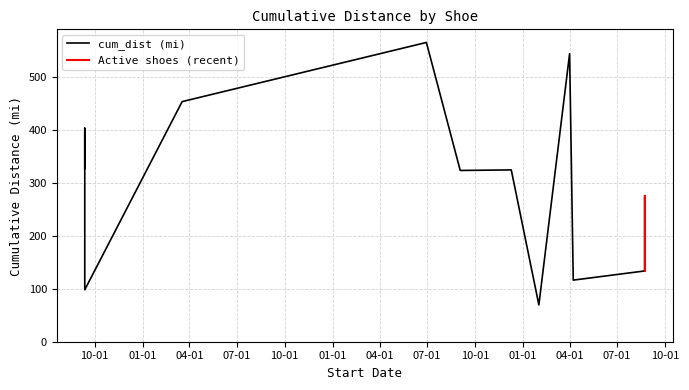

What is the difference between the maximum and minimum values?

495.6